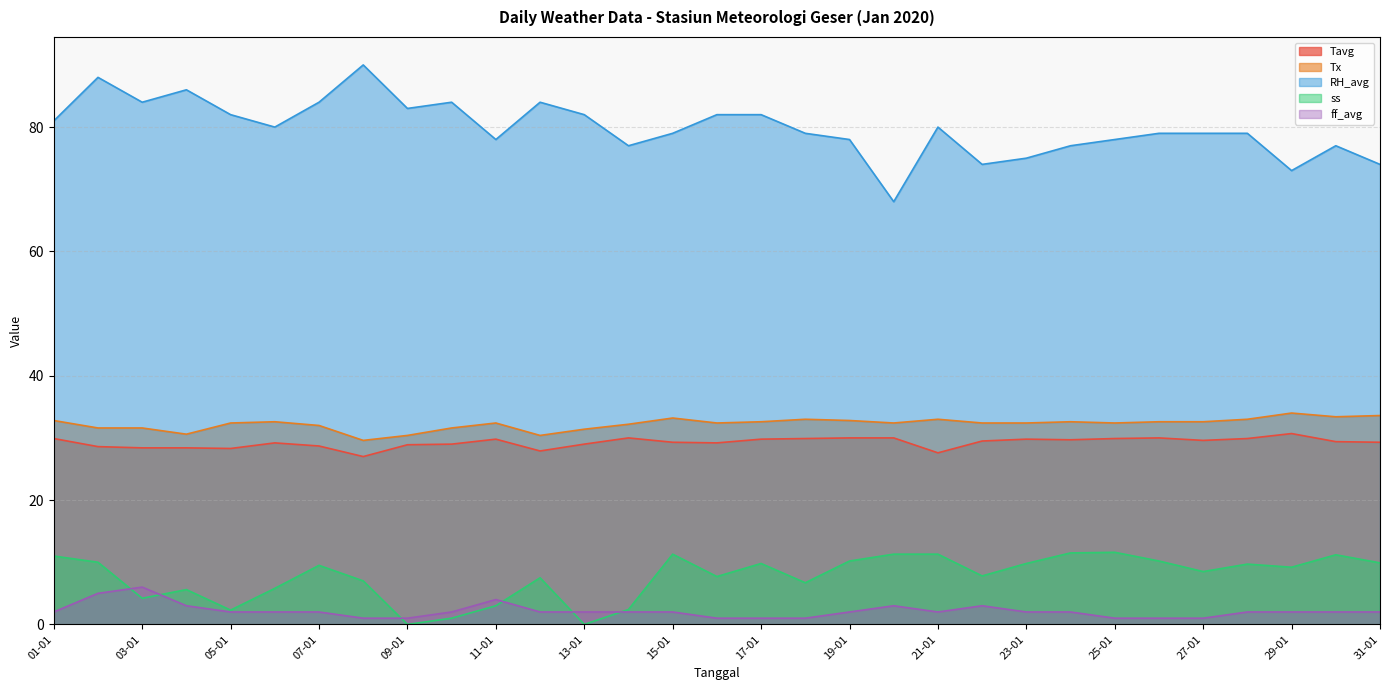

How many interior local peaks does the ff_avg series have?

4